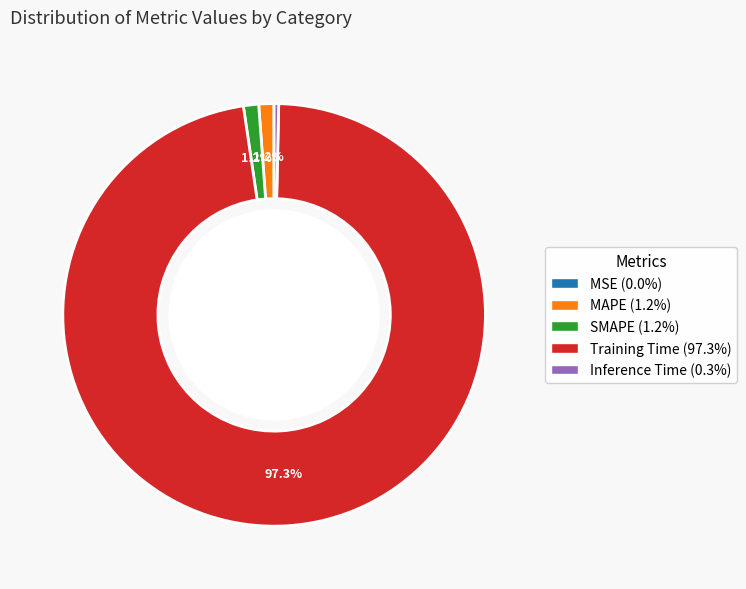

Which has a higher value, Training Time or SMAPE?

Training Time